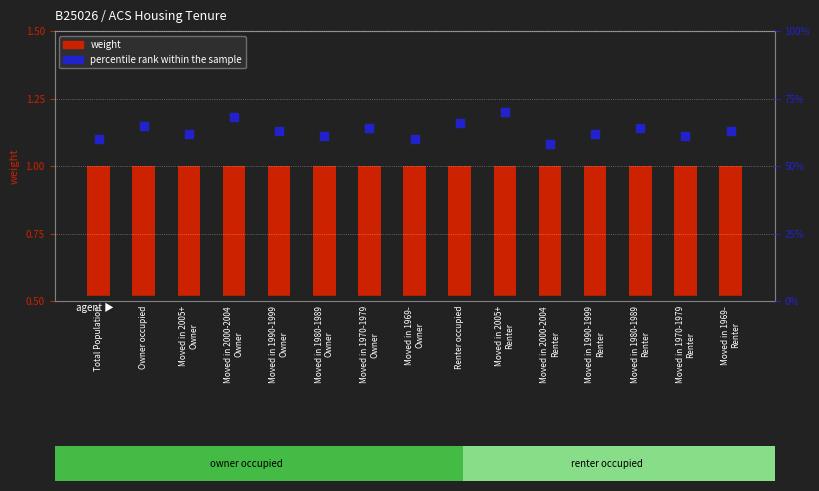

What are all the series names shown in the legend?

weight, percentile rank within the sample